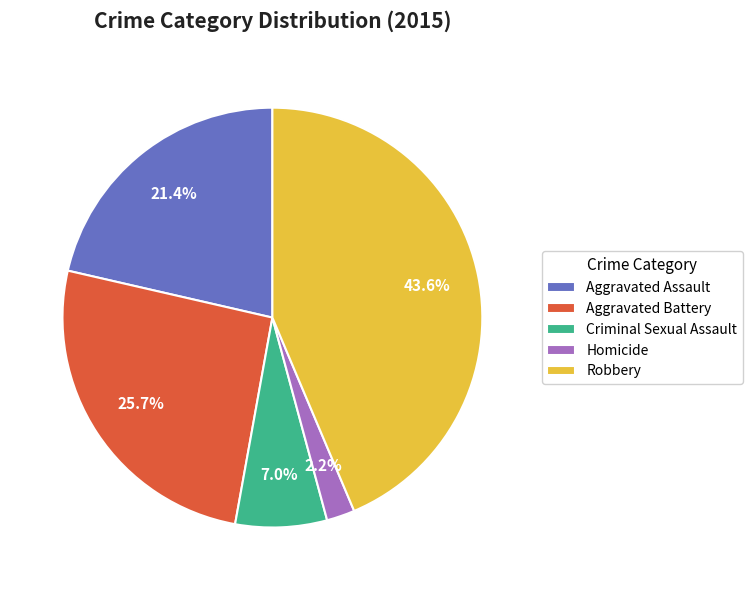

Approximately how many times larger is the value at Criminal Sexual Assault compared to Aggravated Assault?

0.3